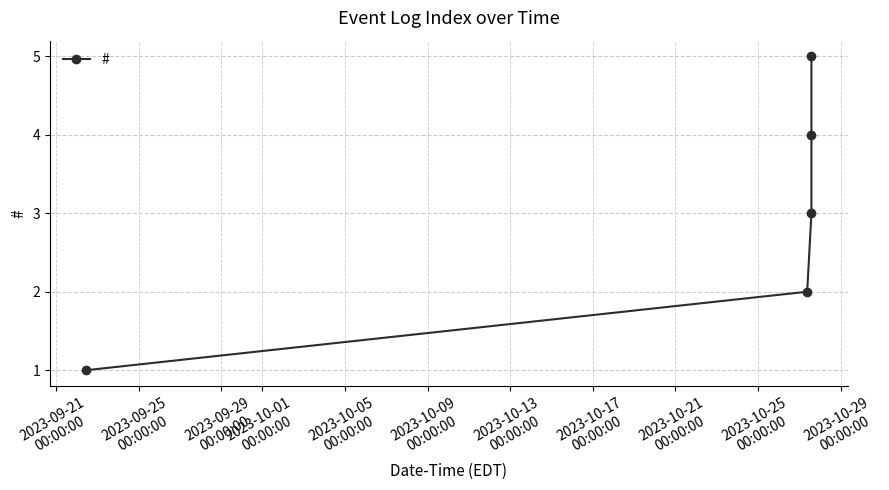

What is the sum of all values?

15